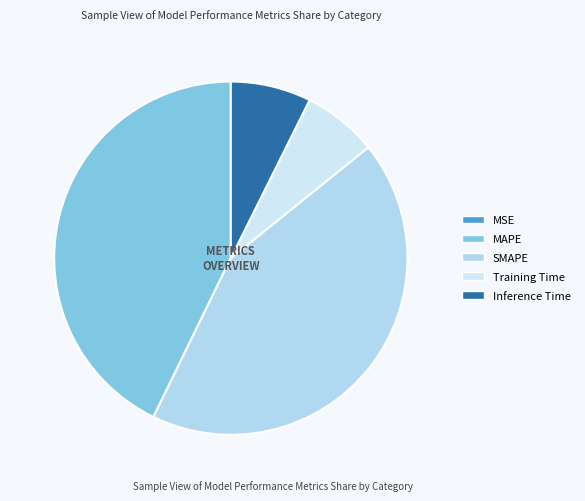

To the nearest percent, what is the difference between the MAPE and Training Time slice percentages?

36%